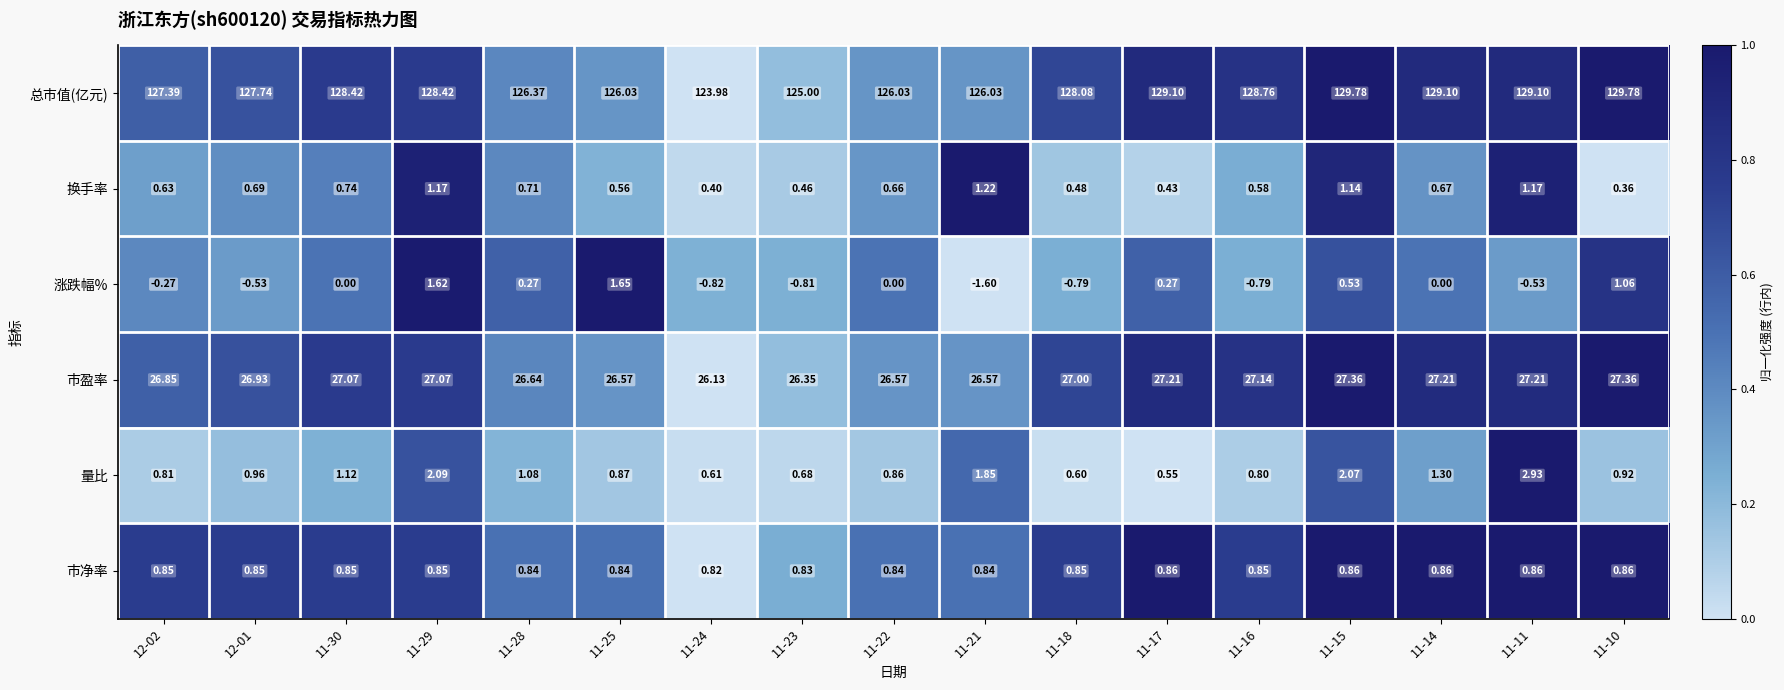

Rank the series by their maximum value, from lowest to highest.

市净率, 换手率, 涨跌幅%, 量比, 市盈率, 总市值(亿元)